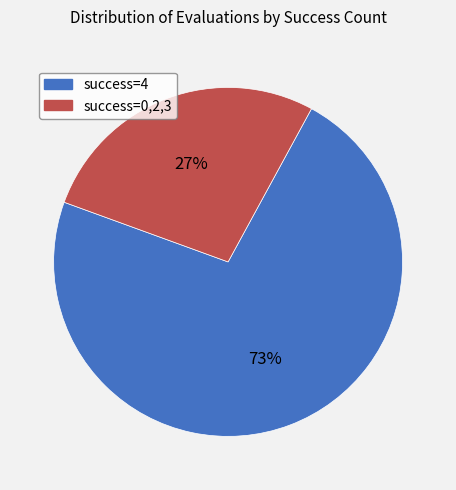

To the nearest percent, what is the average slice percentage?

50%